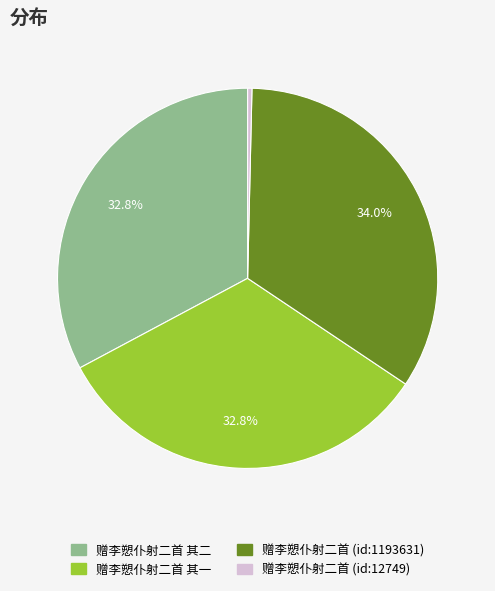

How many segments does this pie chart have?

4